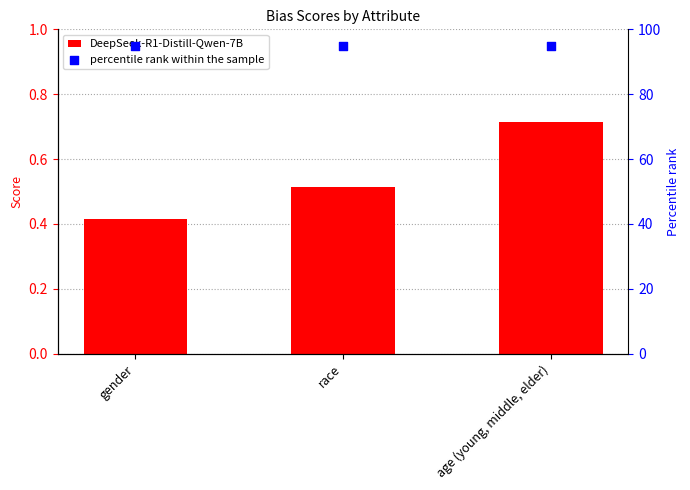

At how many categories does at least one series exceed 68?

3